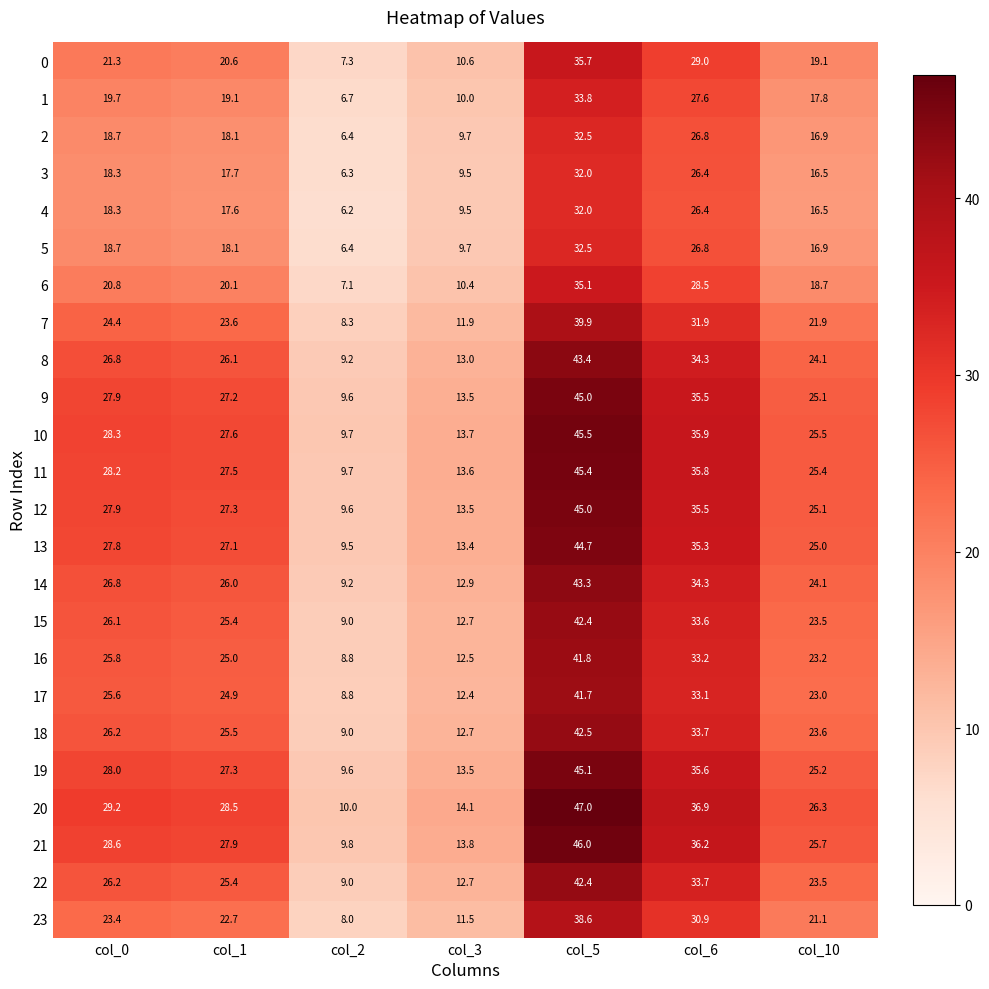

The 0 series shows 35.7 at col_5. True or false?

True